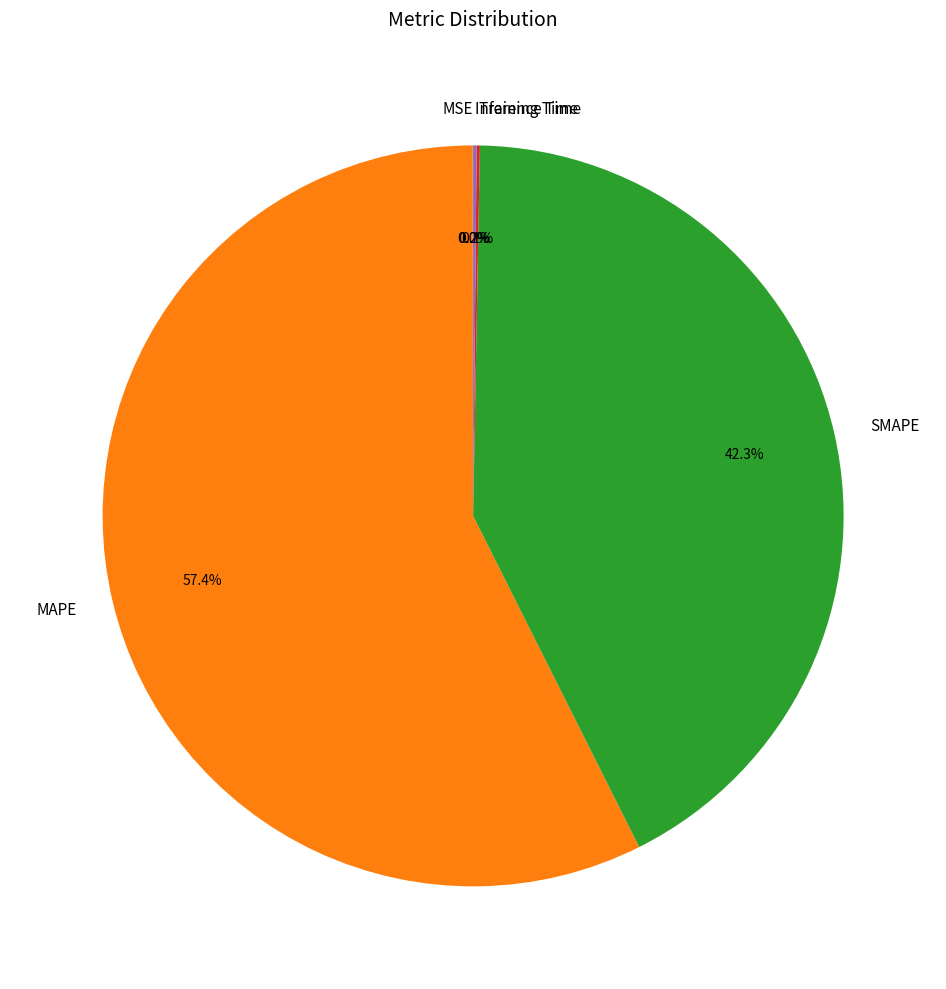

Does any single category account for the majority?

Yes